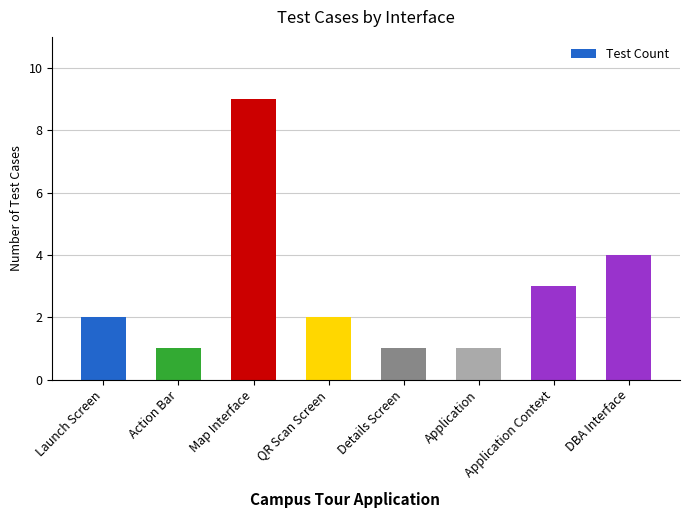

What is the label of the 3rd bar from the right?

Application